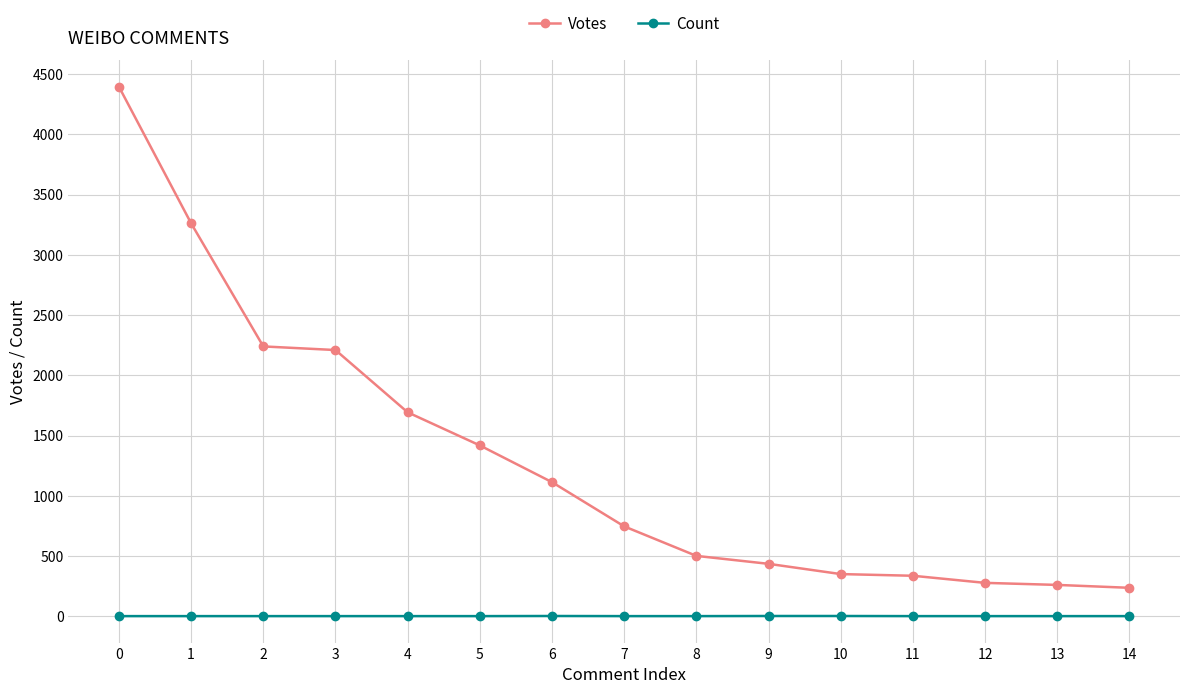

What is the value of the Votes point at the 3rd from the left?

2240